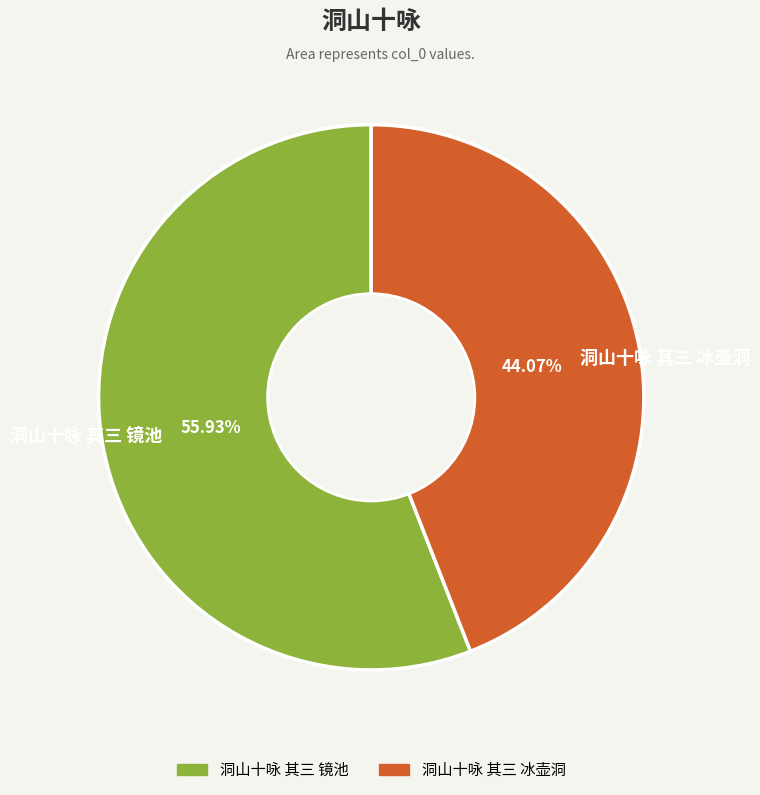

Rank the categories by value from lowest to highest.

洞山十咏 其三 冰壶洞, 洞山十咏 其三 镜池